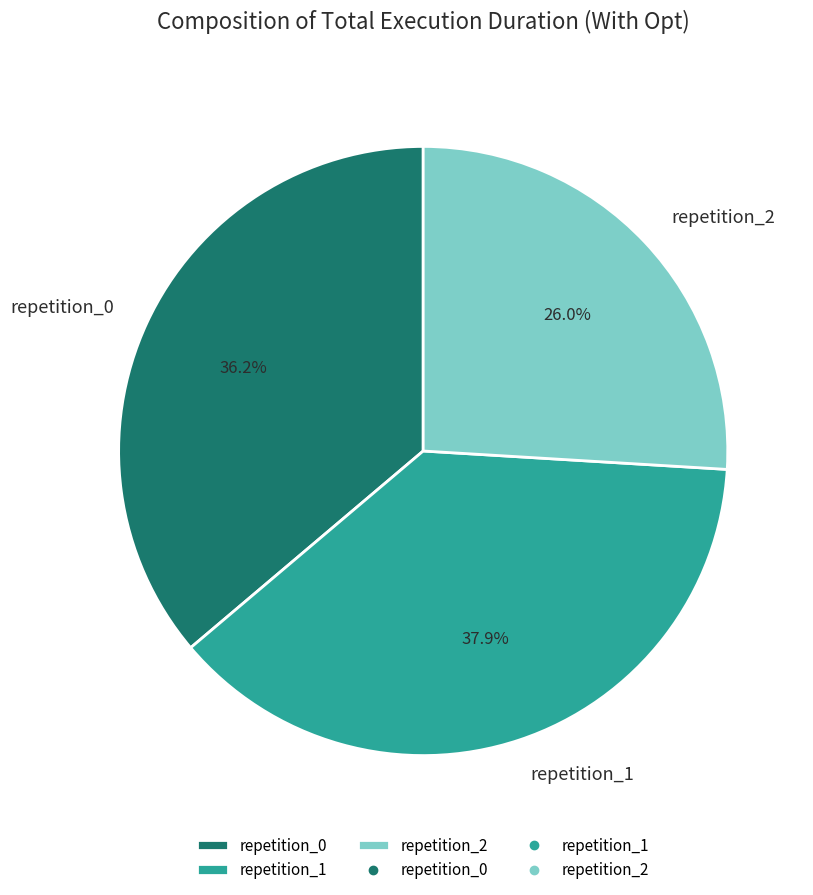

Which category has the biggest portion of the pie?

repetition_1